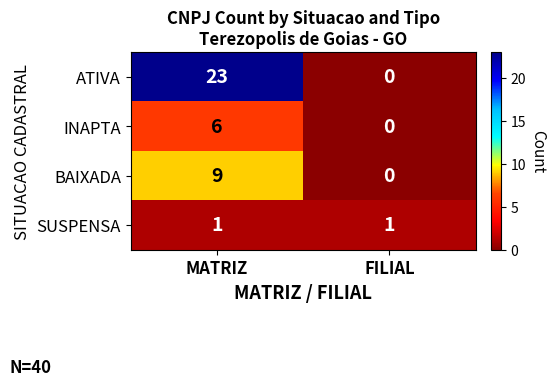

Rank the series by their maximum value, from lowest to highest.

SUSPENSA, INAPTA, BAIXADA, ATIVA